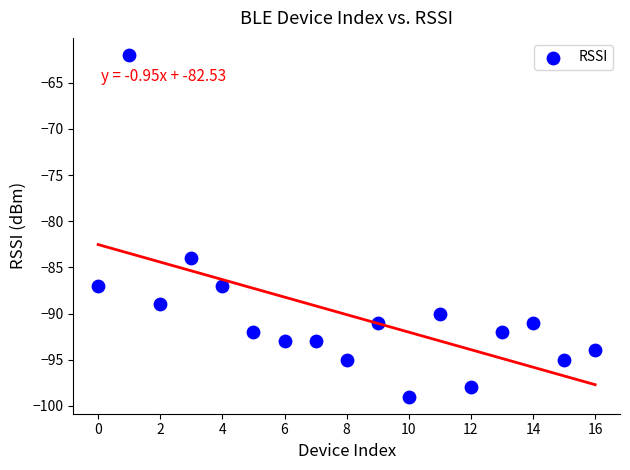

What Y value in the scatter plot is closest to -80?

-84